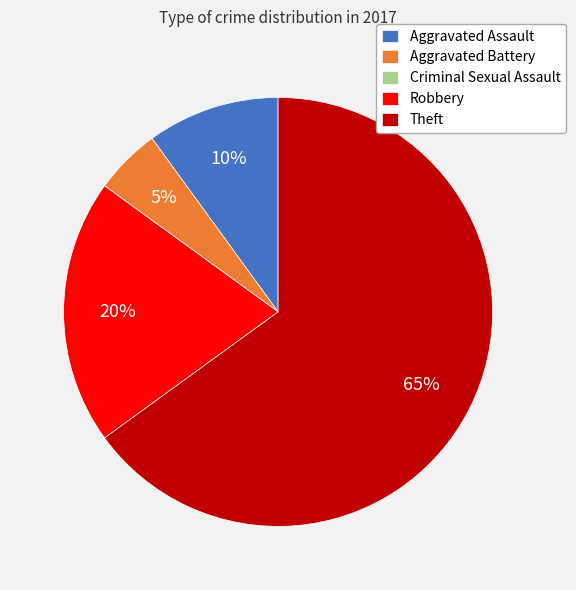

Does Theft represent more than half of the total?

Yes